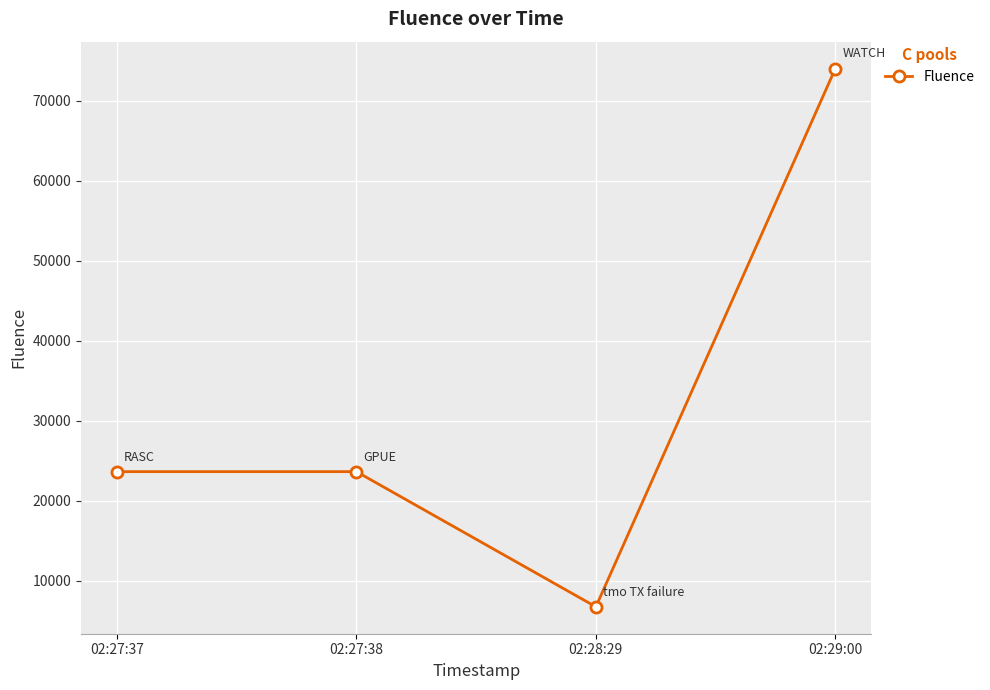

True or false: the data has more than 1 interior local peaks.

False